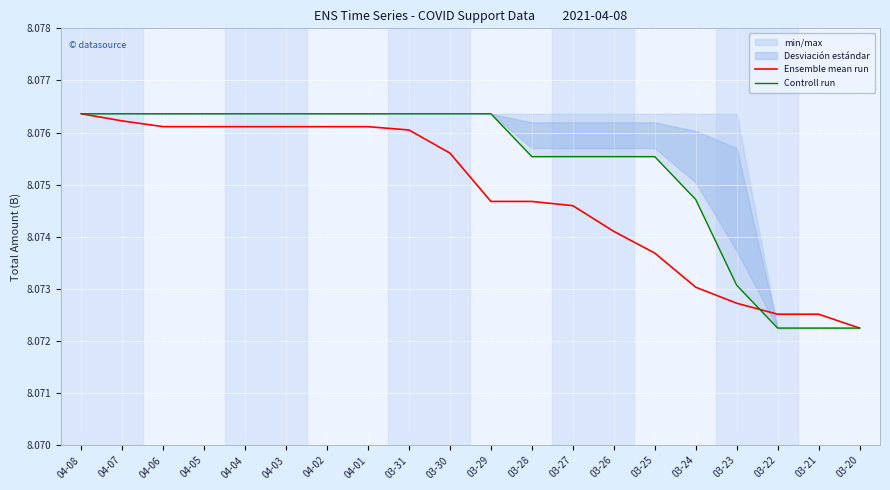

Which series has the widest spread of values?

Ensemble mean run